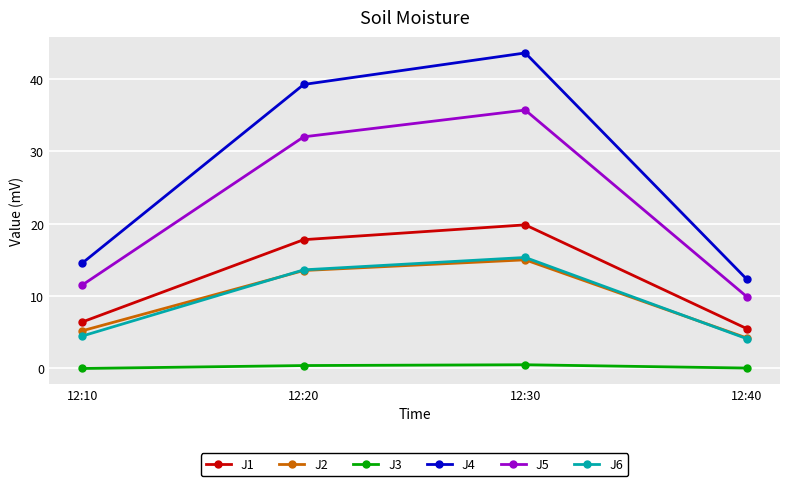

What is the sum of the J4 values at 12:10 and 12:30?

58.2